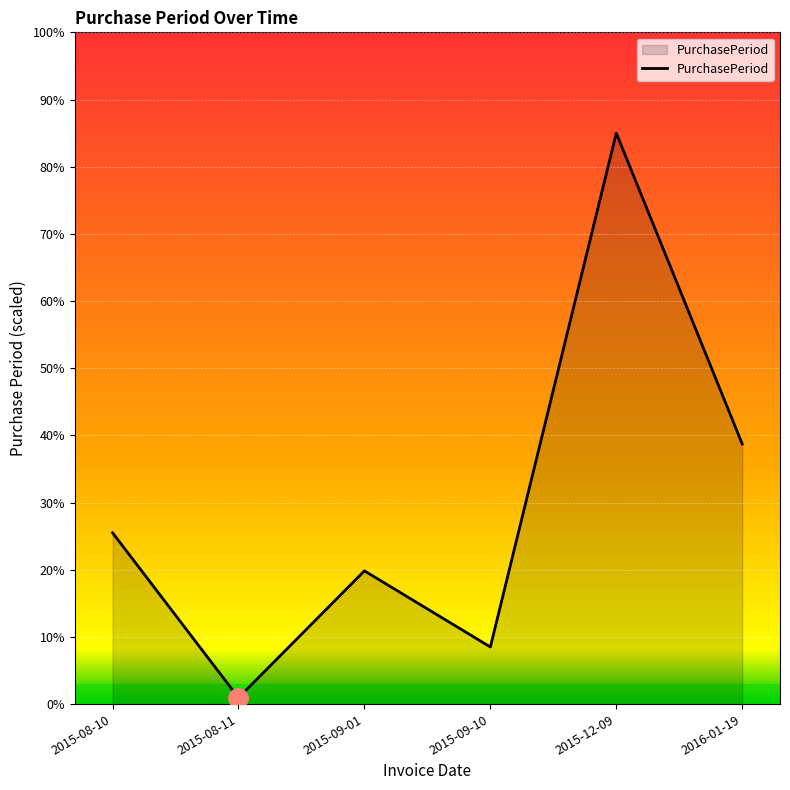

What position from the right is 2015-09-10?

3